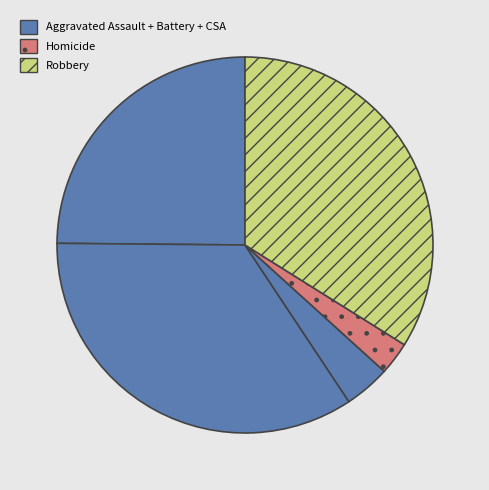

How many slices are in this pie chart?

5